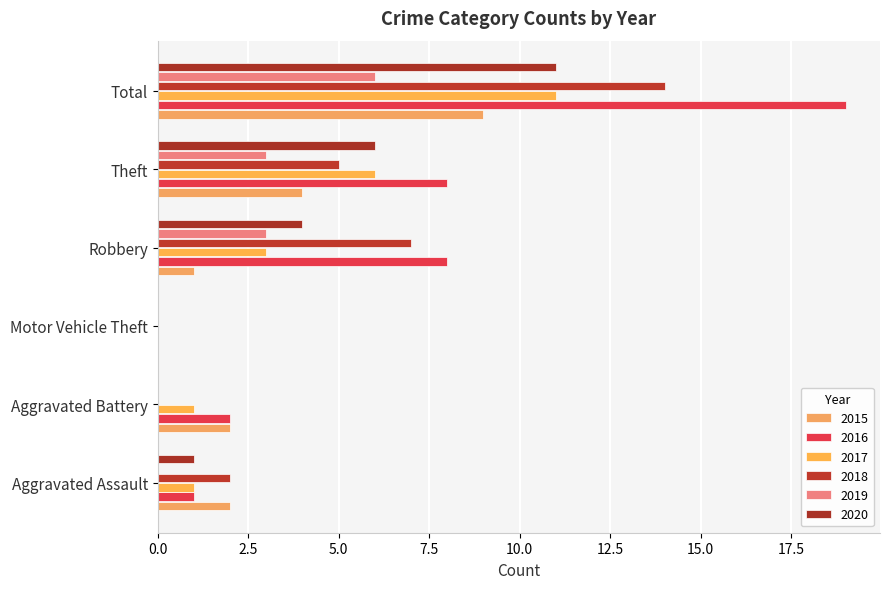

Reading left to right, extract all data points from this chart.

2015: 2	2	0	1	4	9
2016: 1	2	0	8	8	19
2017: 1	1	0	3	6	11
2018: 2	0	0	7	5	14
2019: 0	0	0	3	3	6
2020: 1	0	0	4	6	11